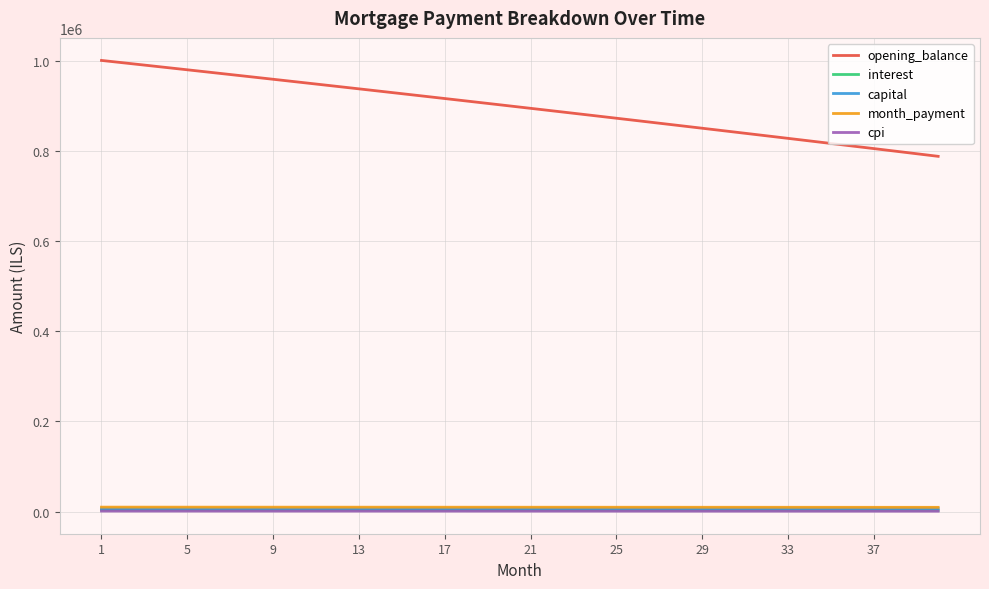

Which series has the largest total across all categories?

opening_balance